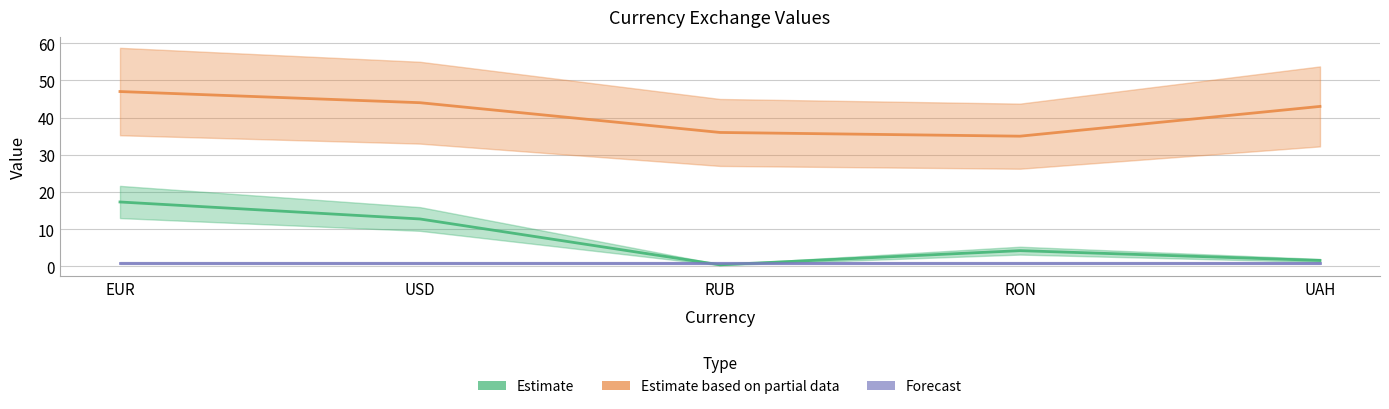

Does the chart have visible grid lines?

Yes